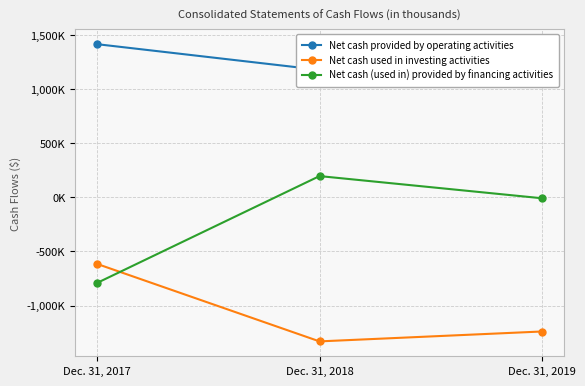

At how many categories does at least one series exceed 308482?

3